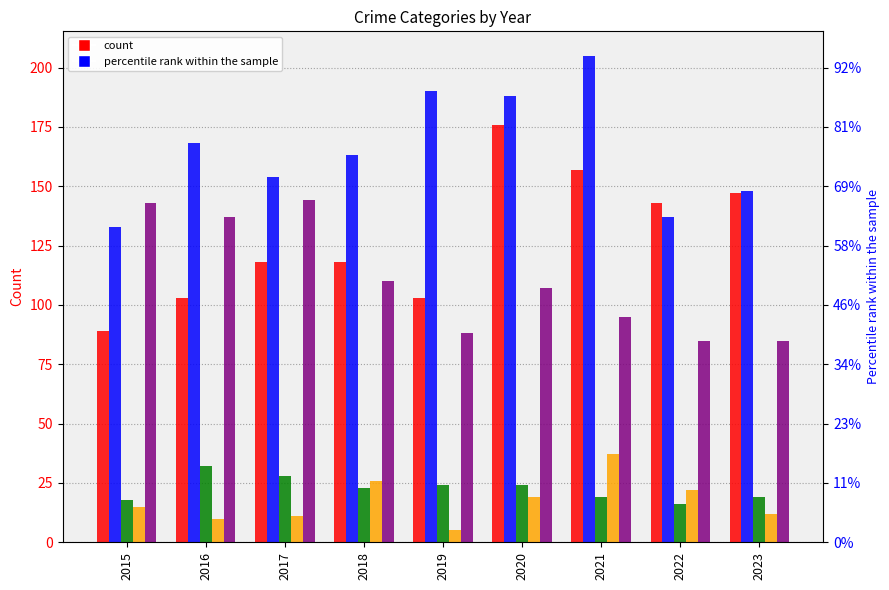

Does the chart contain stacked bars?

No